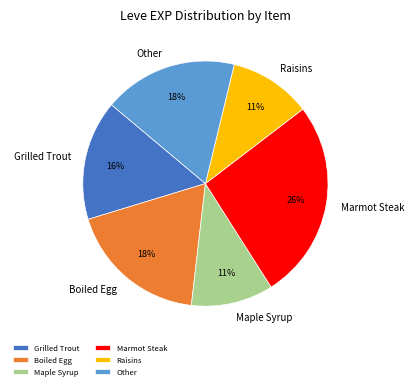

Is there a majority slice in this chart?

No